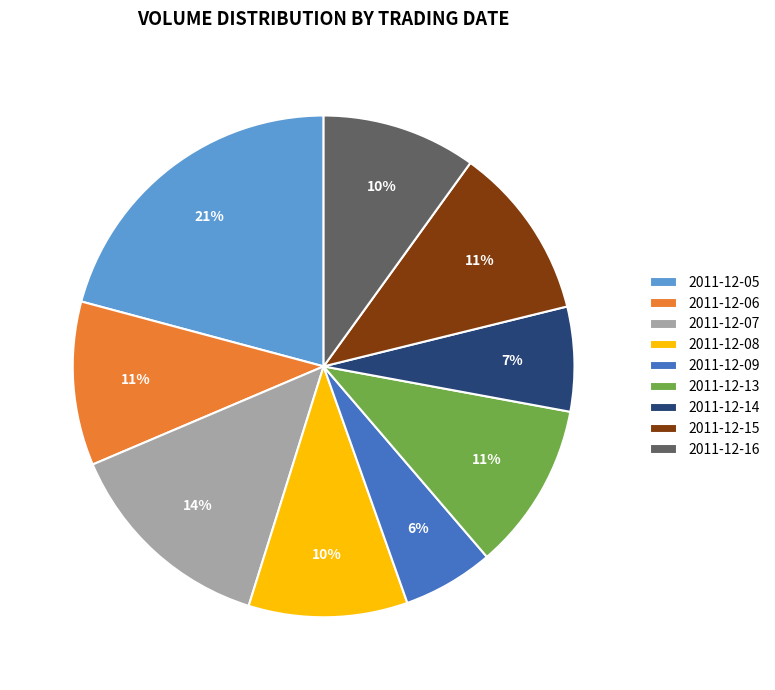

Does 2011-12-13 account for over 50% of the chart?

No